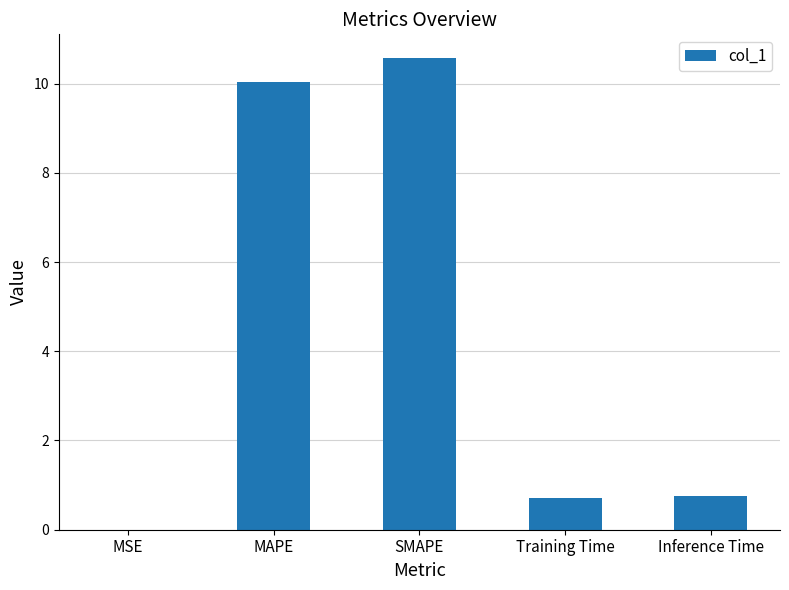

Read the value at MAPE.

10.0